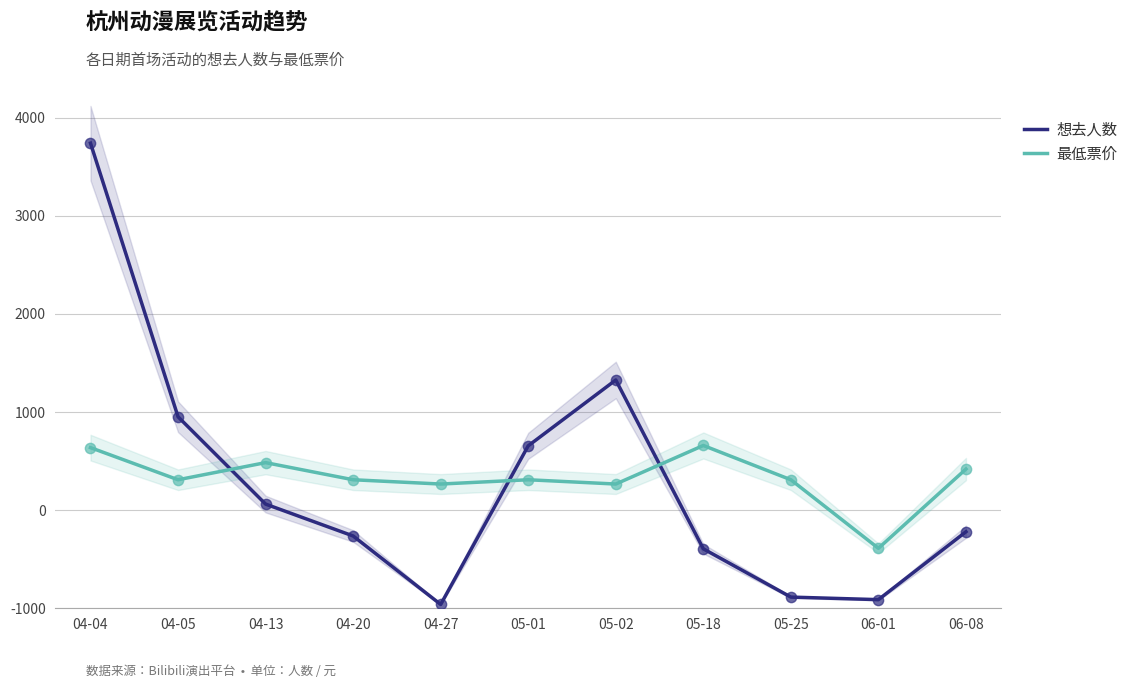

Which series has the largest Y range (max minus min)?

想去人数